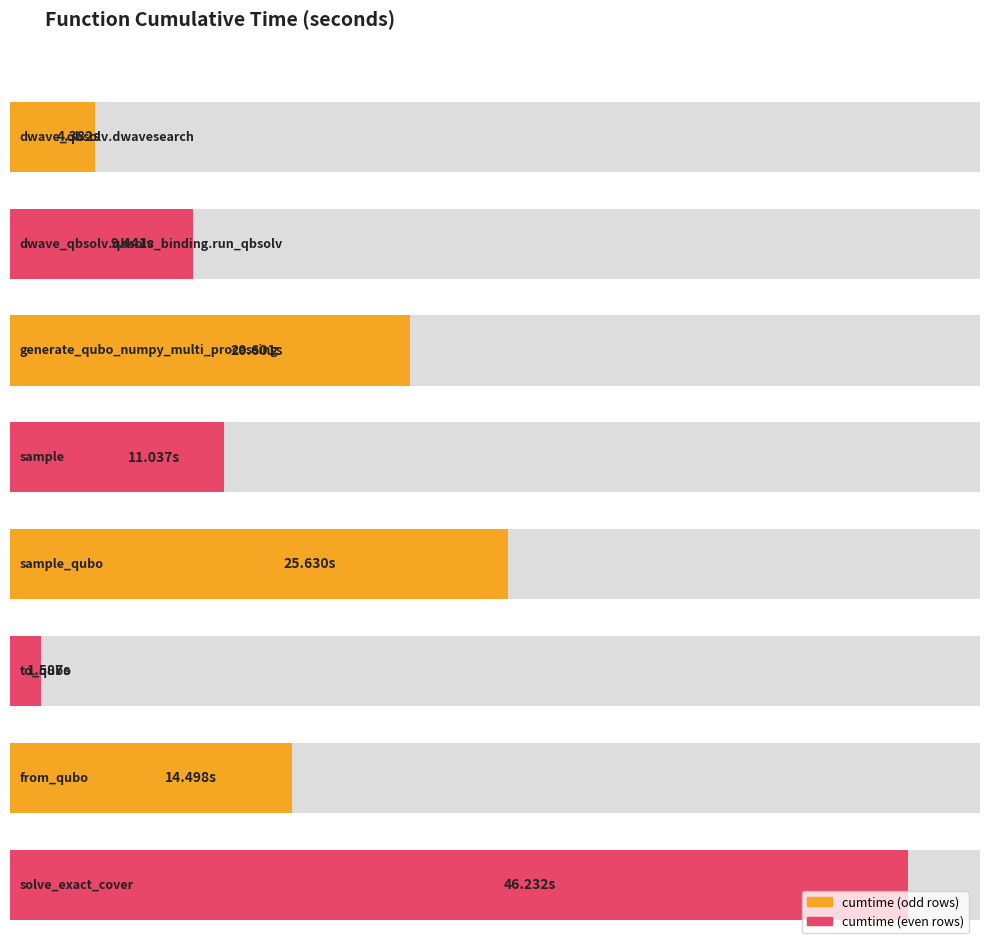

Between dwave_qbsolv.qbsolv_binding.run_qbsolv and sample_qubo, which is larger?

sample_qubo